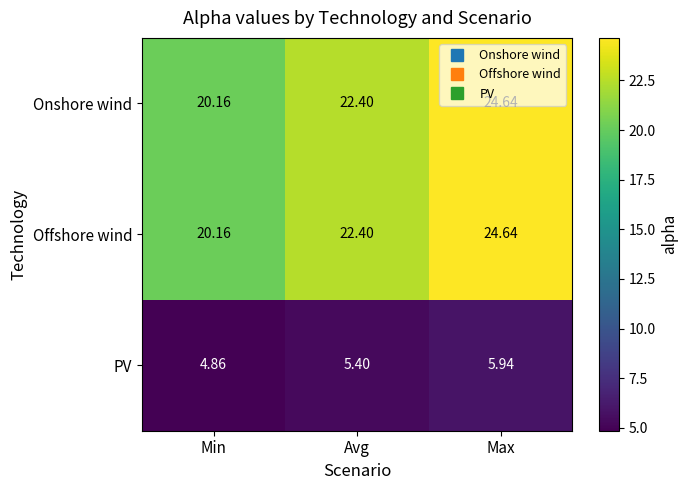

Which category has the lowest value in the PV series?

Min